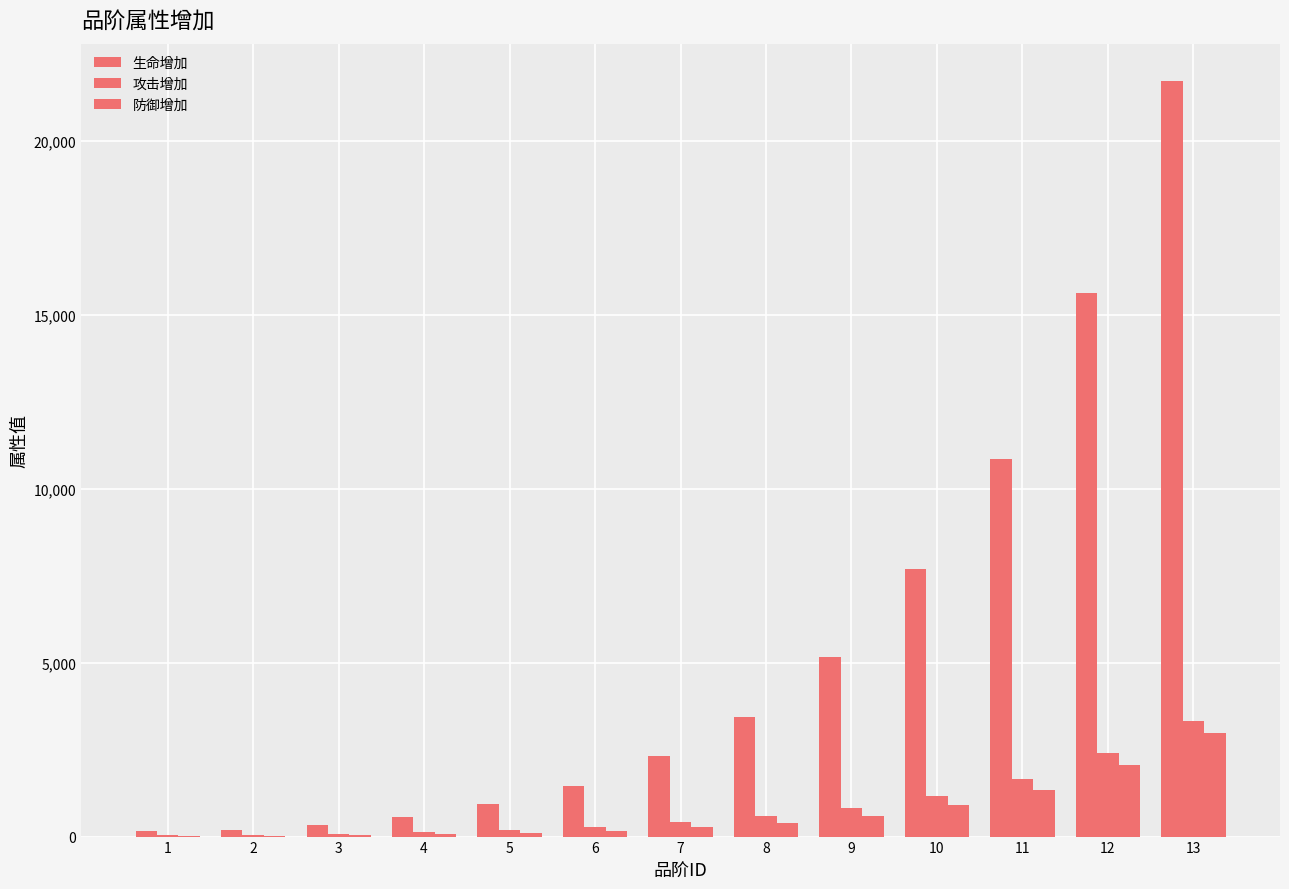

How many groups of bars are there?

13